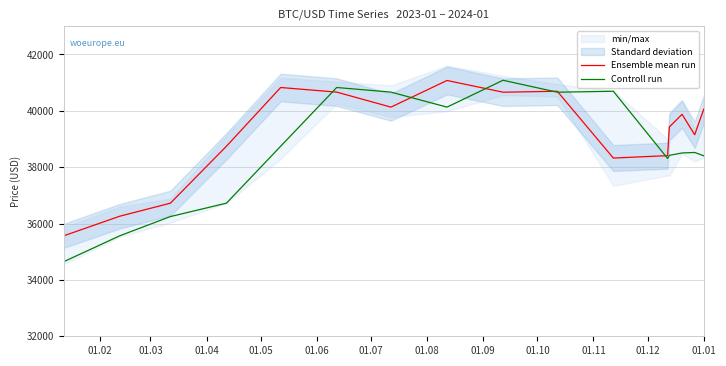

What is the maximum value shown in the chart?

41083.1